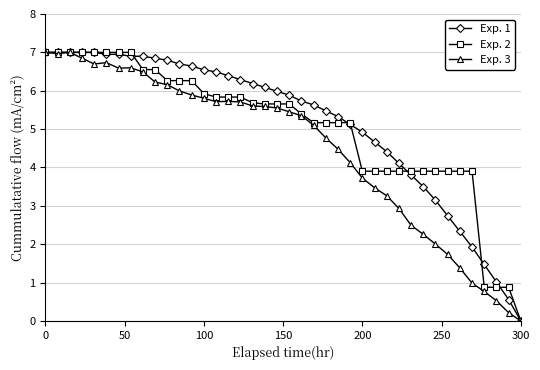

What are all the series names shown in the legend?

Exp. 1, Exp. 2, Exp. 3